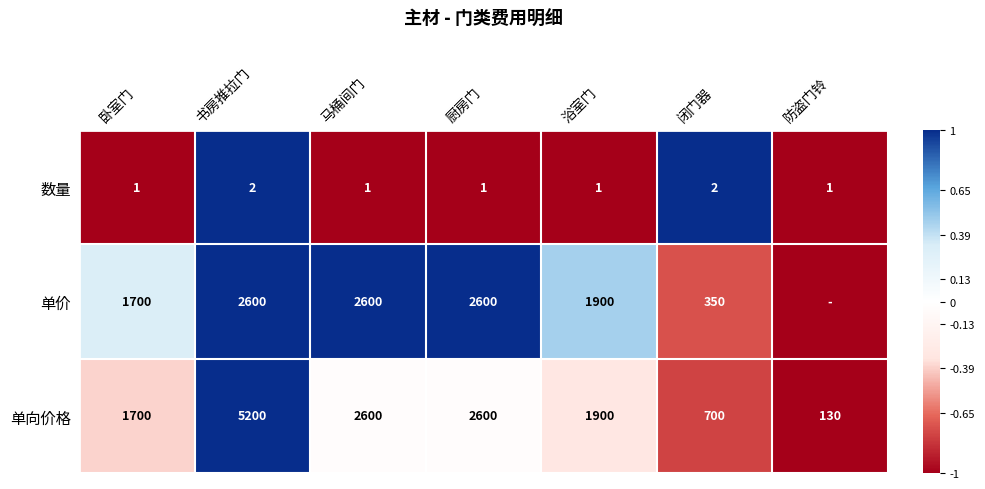

At 书房推拉门, list the series in order from smallest to largest.

数量, 单价, 单向价格